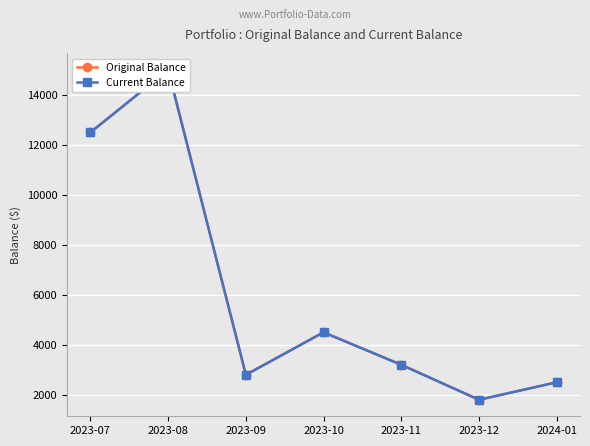

The Current Balance series shows 6687 at 2023-10. True or false?

False